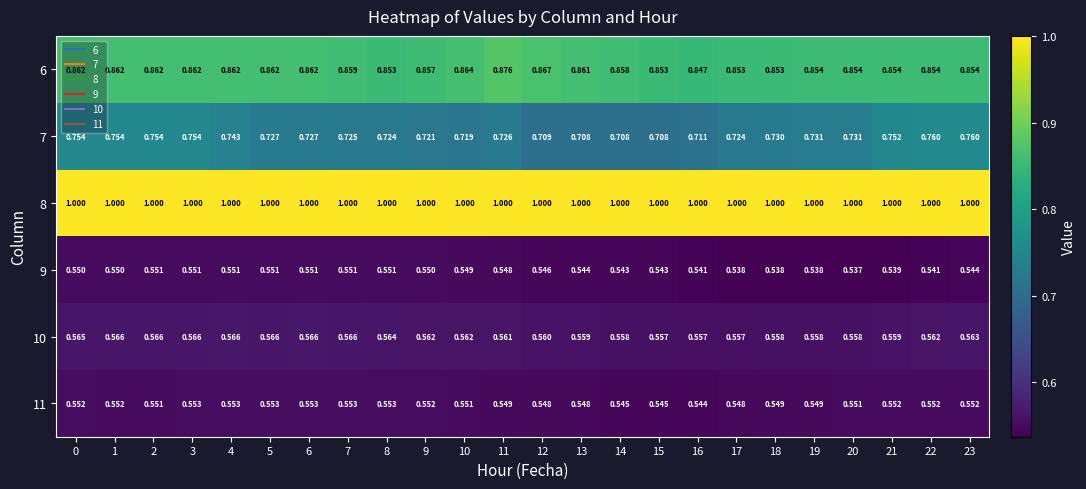

At how many categories does at least one series exceed 0?

24